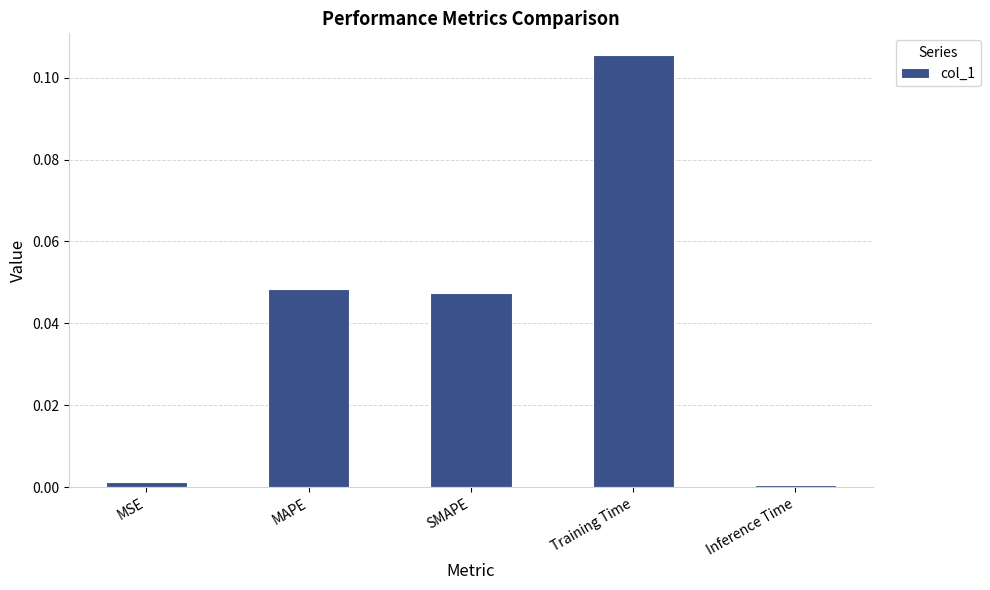

Between Training Time and SMAPE, which is larger?

Training Time